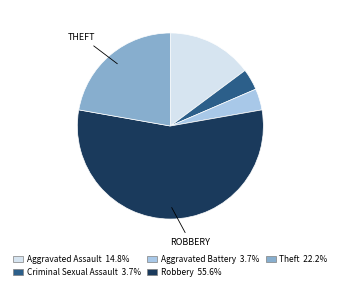

Combined, do Criminal Sexual Assault and Robbery account for over 50%?

Yes